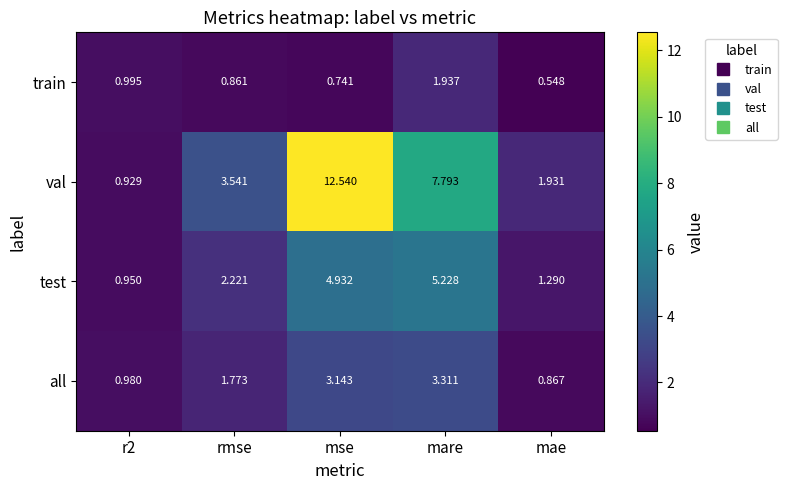

Which series has the largest range (max minus min)?

val